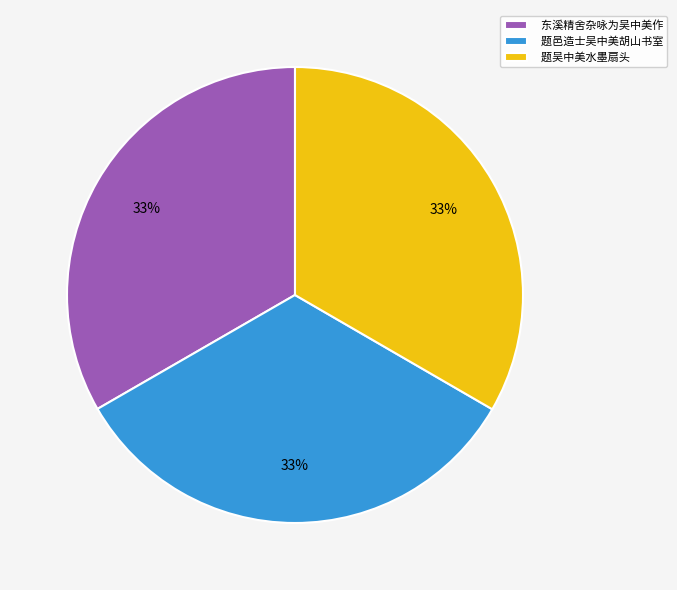

Is there any slice that represents more than half of the pie?

No